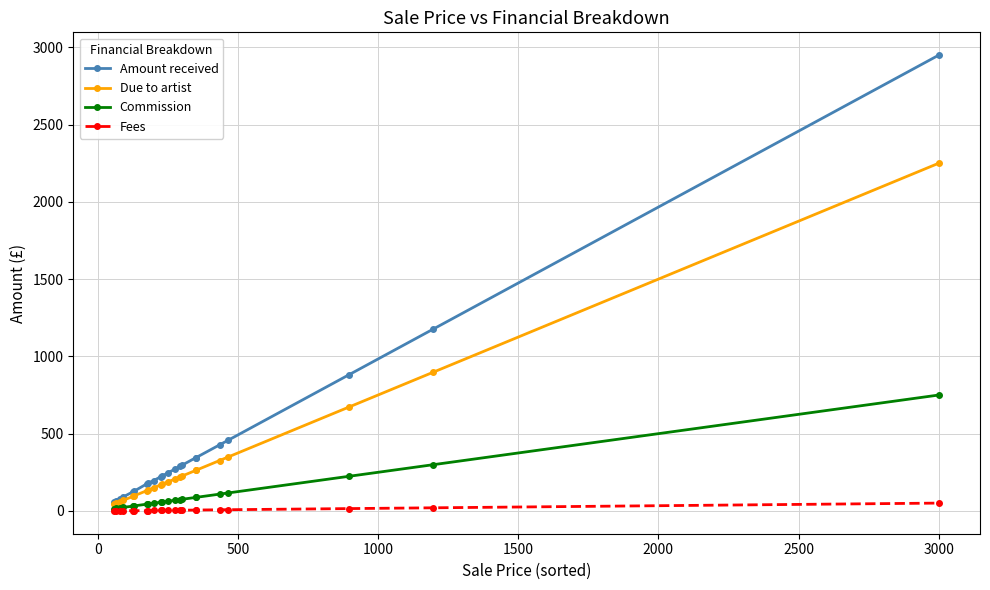

What is the value of the Due to artist point at the 22nd from the left?

2250.0